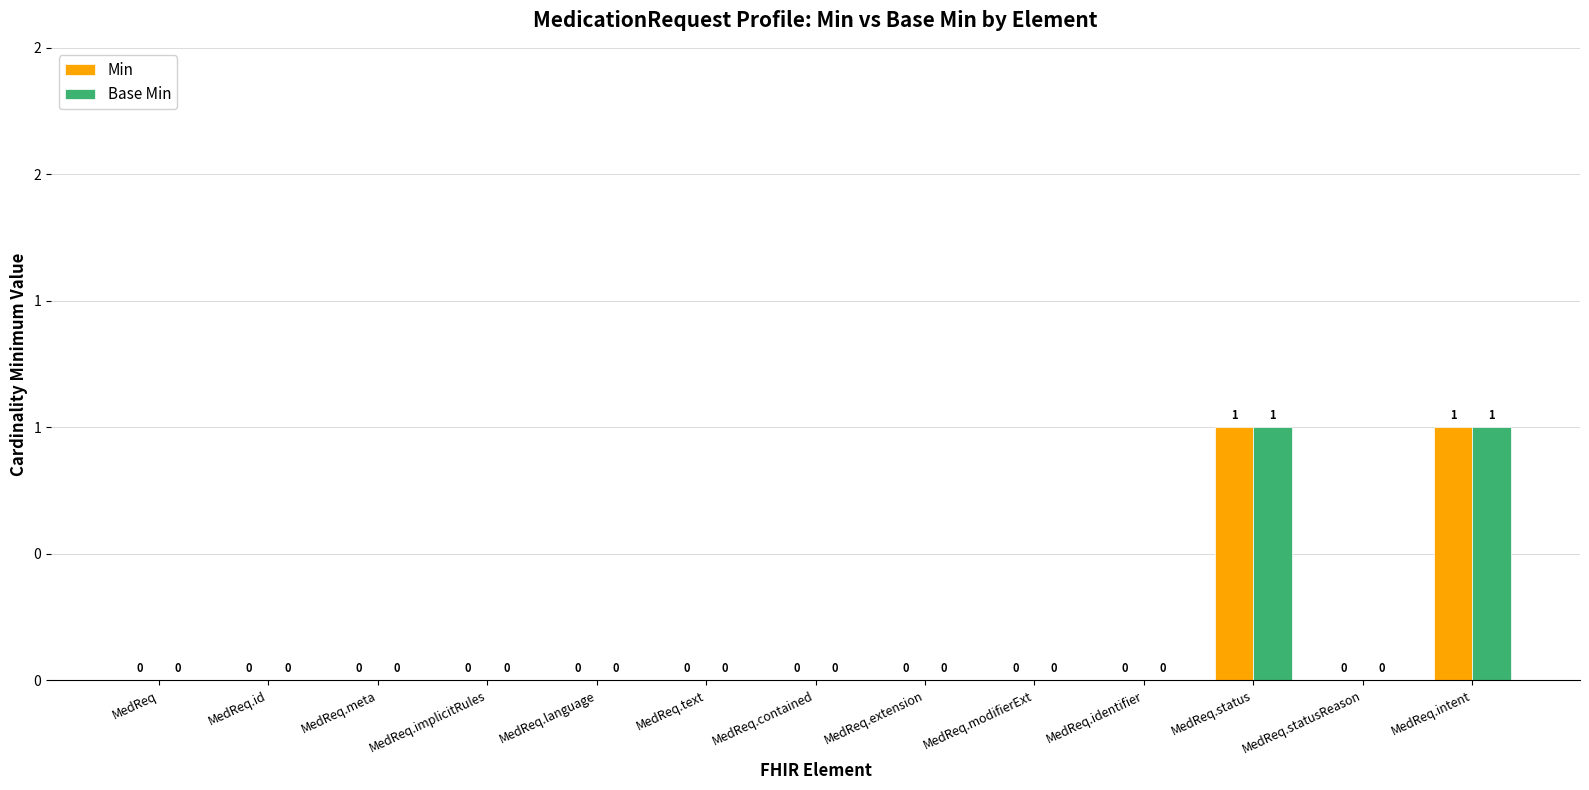

Reading left to right, extract all data points from this chart.

Min: 0	0	0	0	0	0	0	0	0	0	1	0	1
Base Min: 0	0	0	0	0	0	0	0	0	0	1	0	1